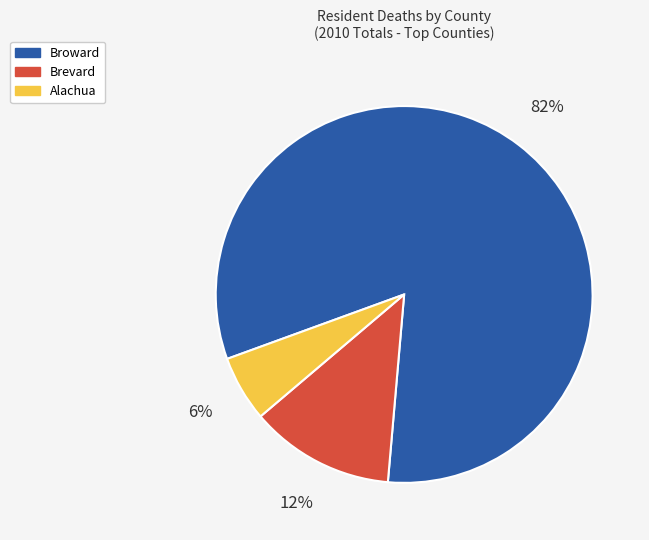

To the nearest percent, what is the difference between the largest and smallest slice percentages?

76%